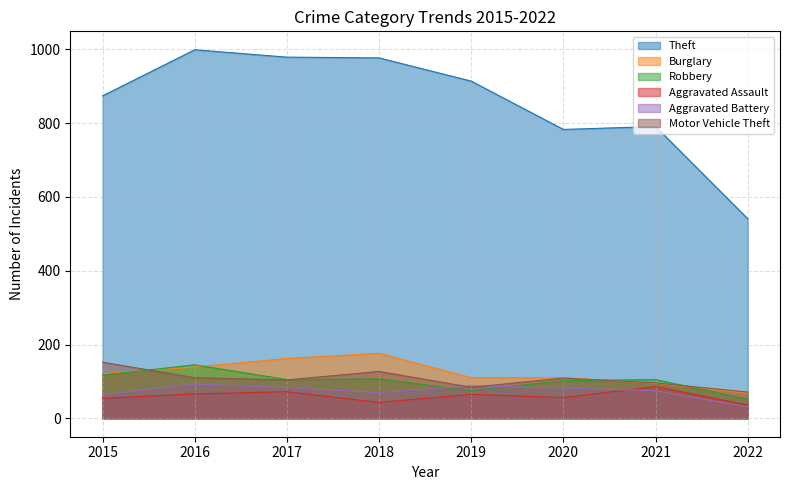

How many data points in Motor Vehicle Theft are less than 109?

4